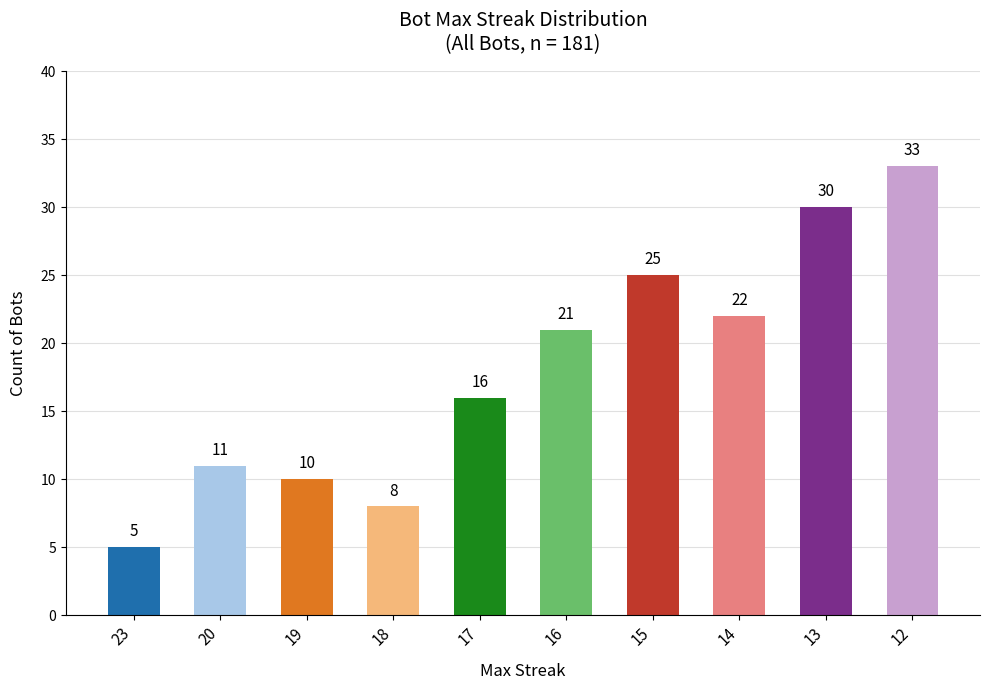

What is the change in value from 23 to 15?

+20